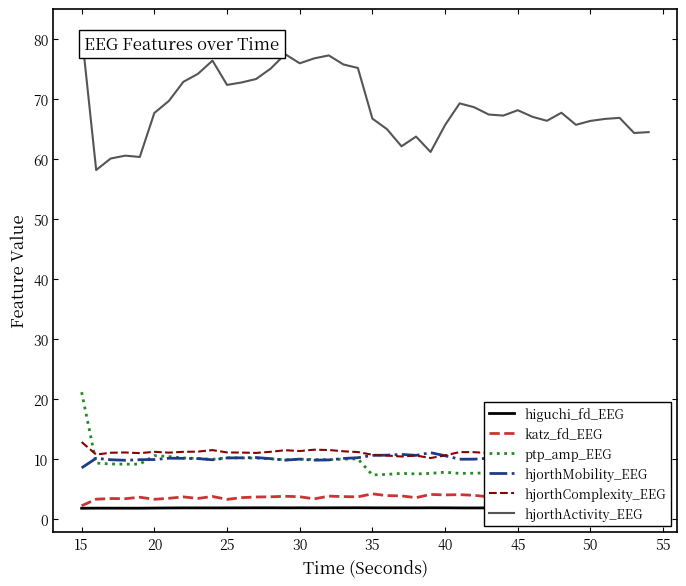

True or false: hjorthActivity_EEG and hjorthMobility_EEG intersect in this chart.

False